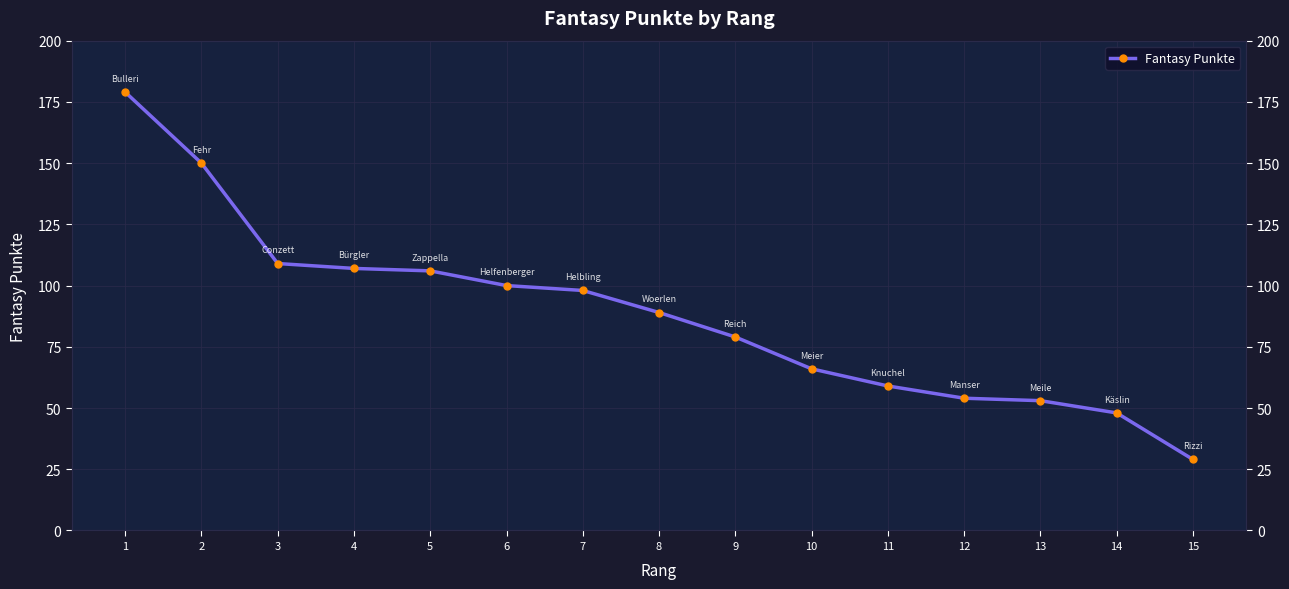

Reading left to right, what are all the values shown in this chart?

1=179	2=150	3=109	4=107	5=106	6=100	7=98	8=89	9=79	10=66	11=59	12=54	13=53	14=48	15=29